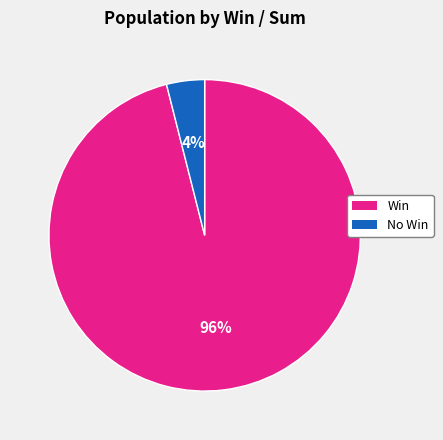

Is there a majority slice in this chart?

Yes